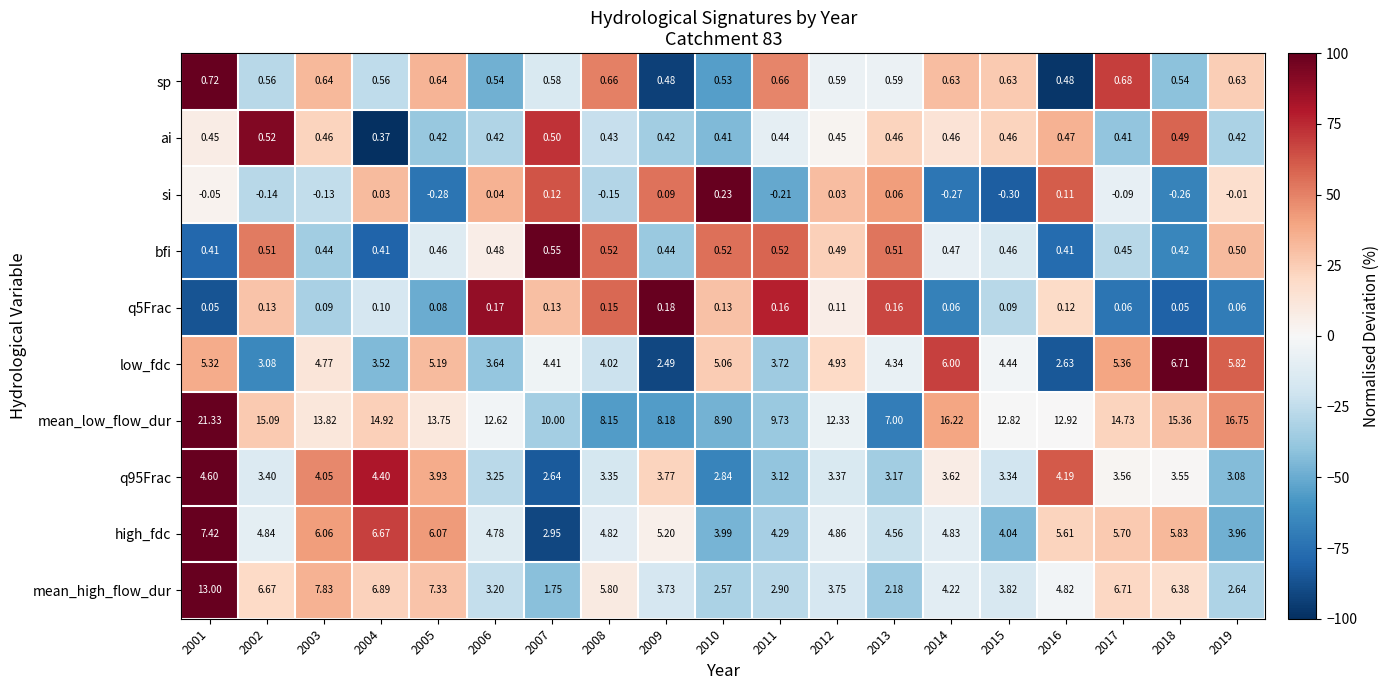

Which series has the widest spread of values?

mean_low_flow_dur